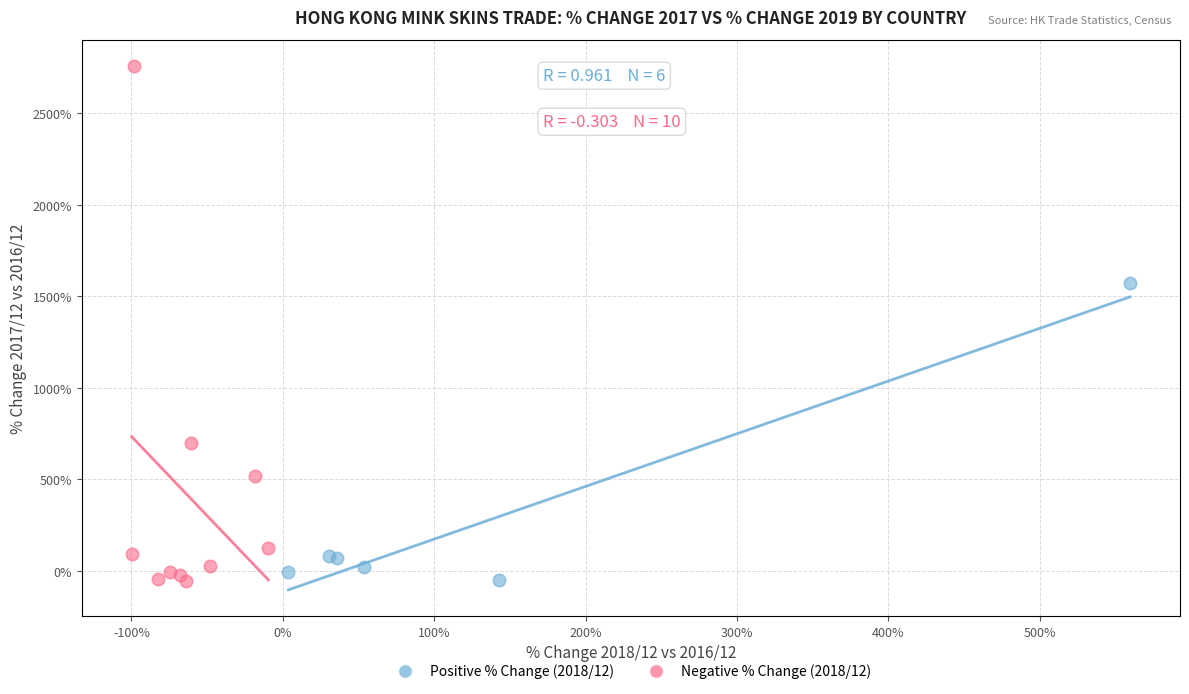

Which series has the largest Y range (max minus min)?

Negative % Change (2018/12)